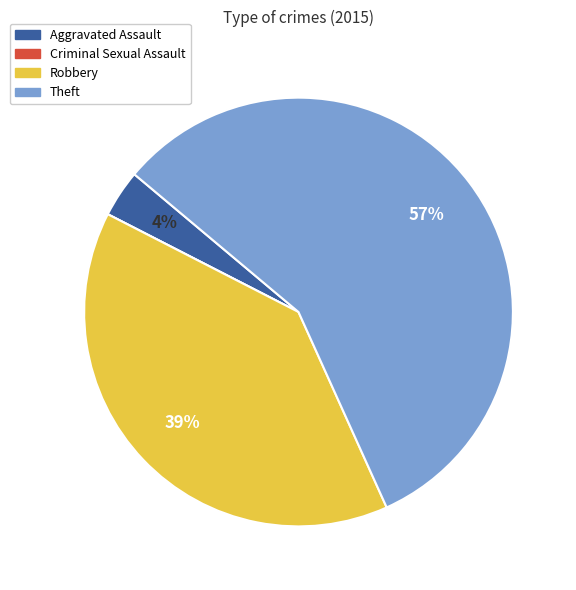

Do Aggravated Assault and Robbery together represent more than half of the pie?

No